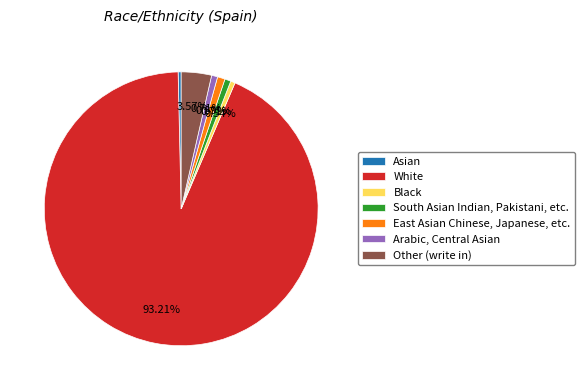

Count the number of slices in the pie.

7